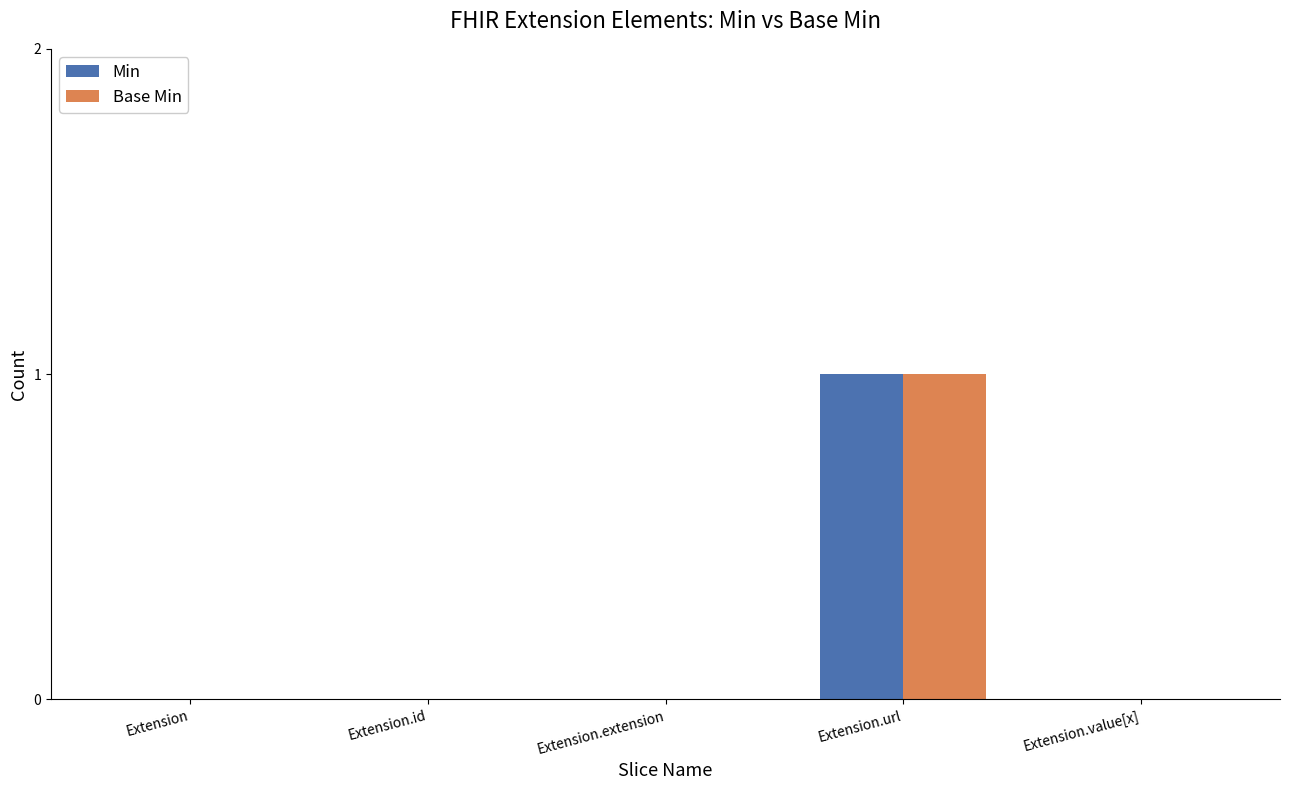

Which label corresponds to the largest value in the chart?

Extension.url